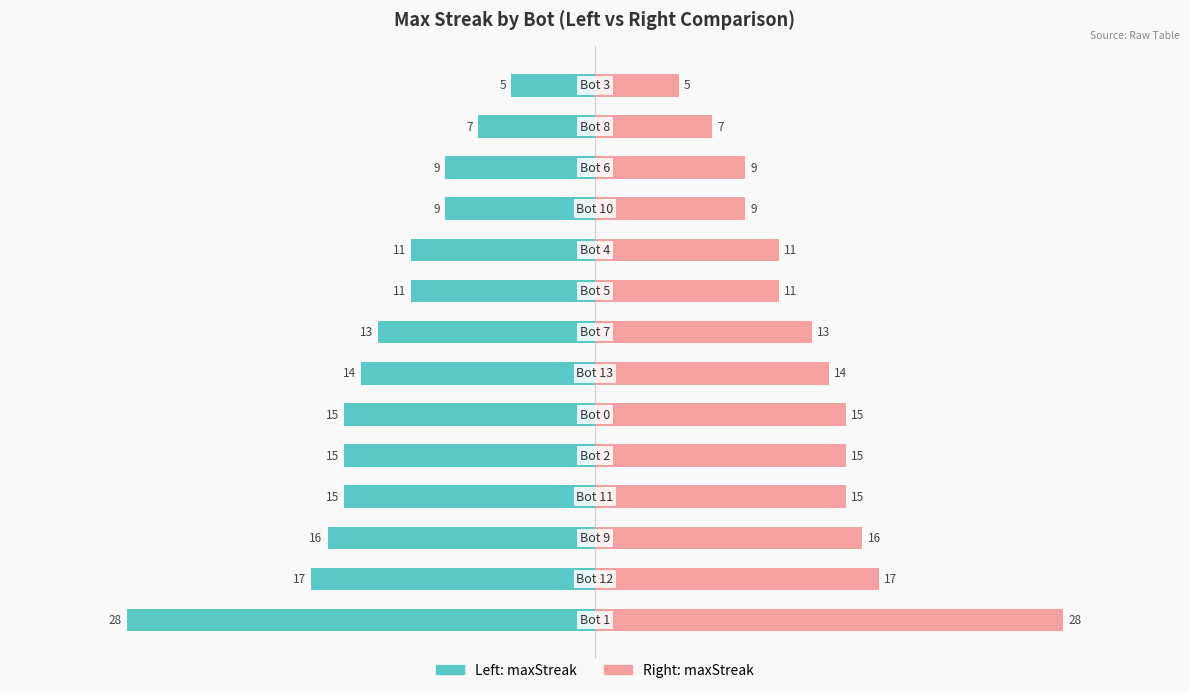

Is the value of maxStreak (left) at 11 greater than the value of maxStreak (right) at 0?

No